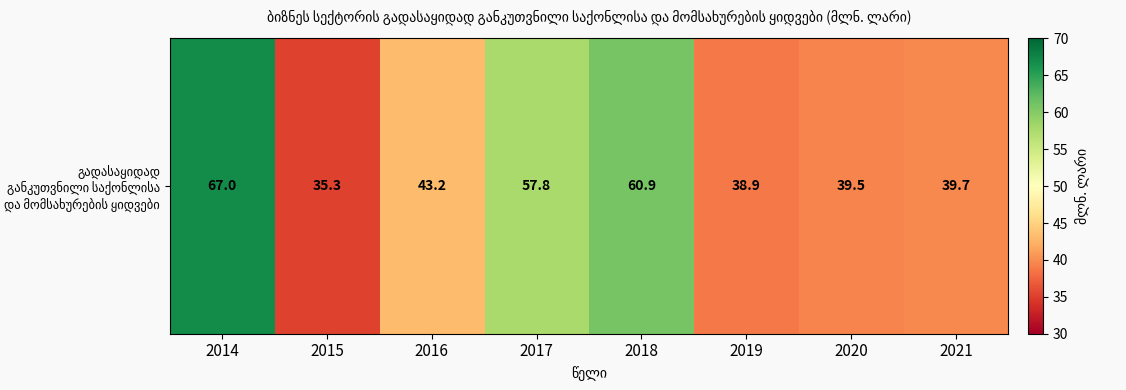

Which label corresponds to the smallest value in the chart?

2015